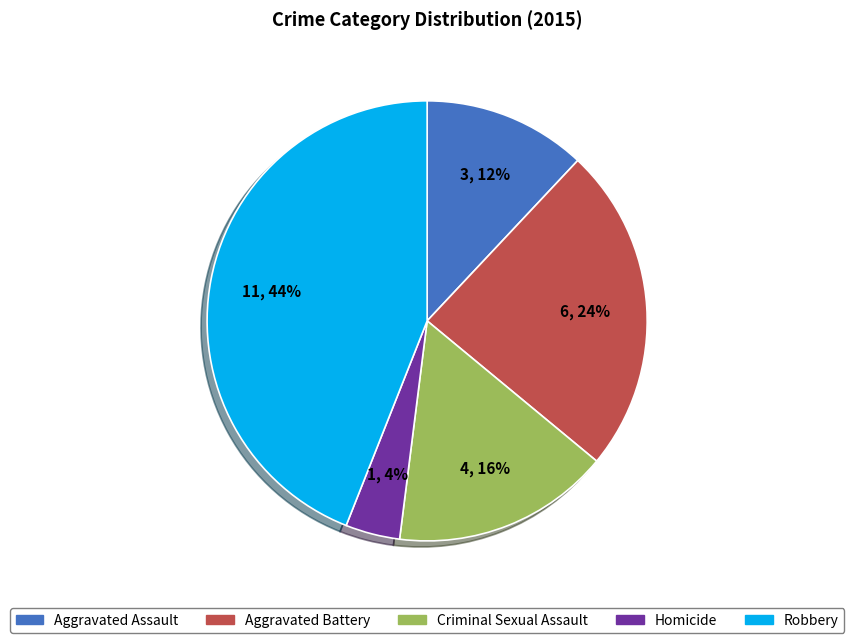

Do Criminal Sexual Assault and Homicide together represent more than half of the pie?

No